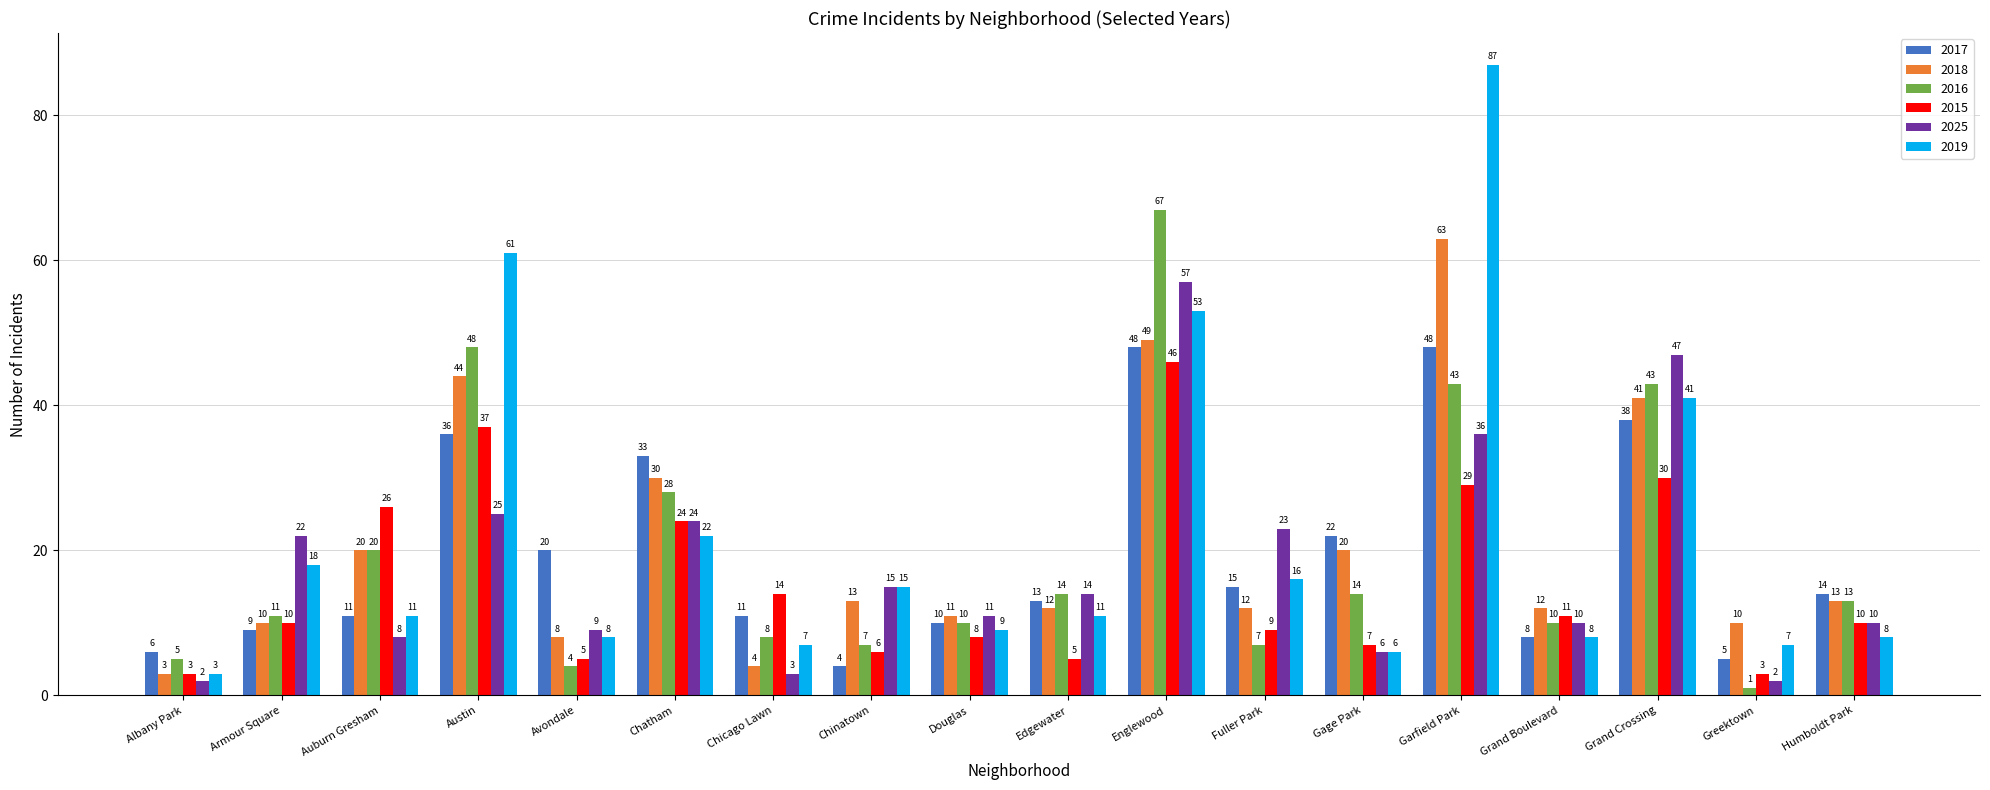

At which label does 2016 first exceed 13?

Auburn Gresham